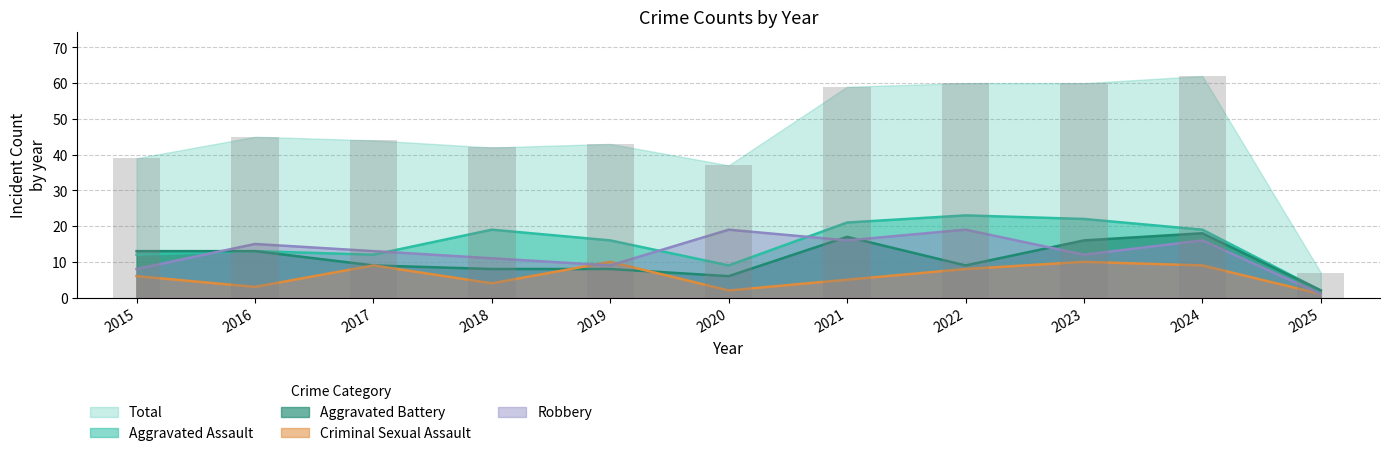

Rank the categories by Aggravated Assault value from lowest to highest.

2025, 2020, 2015, 2017, 2016, 2019, 2018, 2024, 2021, 2023, 2022